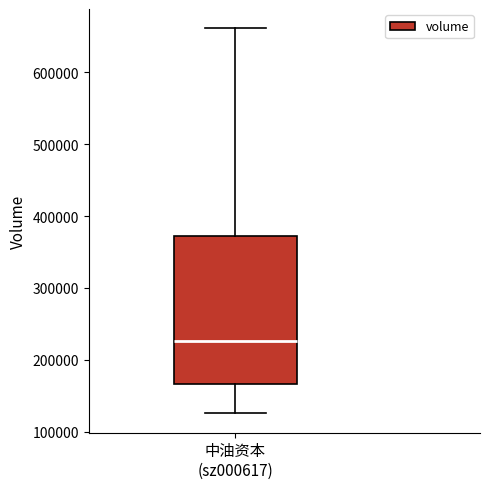

Read this box plot against the y-axis: the position of the median line, the range covered by the box, and the ends of both whiskers. The values are not printed on the chart, so give them approximately, as read against the axis.

median 230000, box 170000 to 370000, whiskers 130000 to 660000